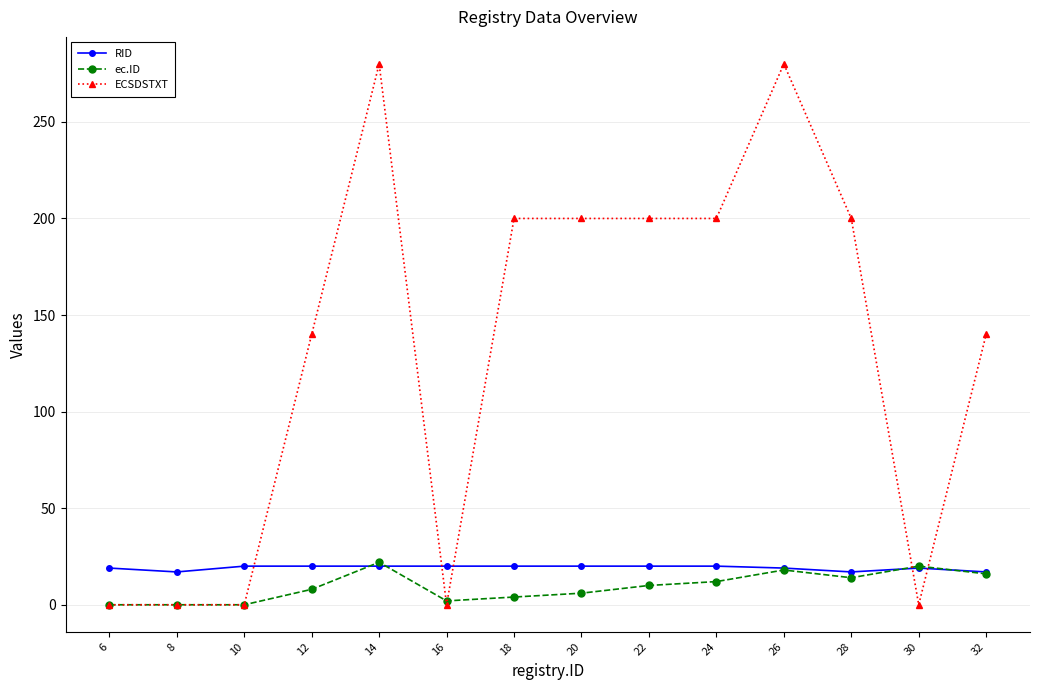

Is it true that ec.ID equals 4 at 28?

False